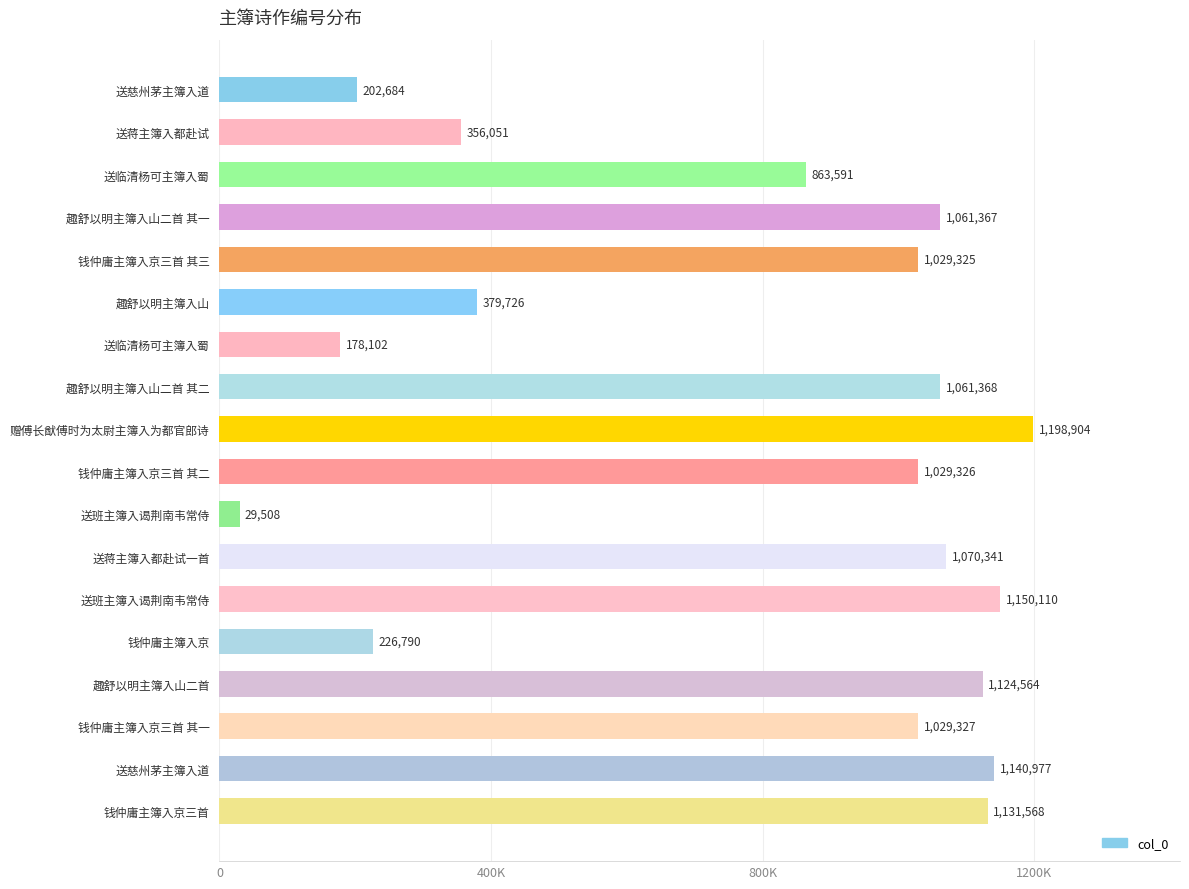

Are the bars horizontal?

Yes